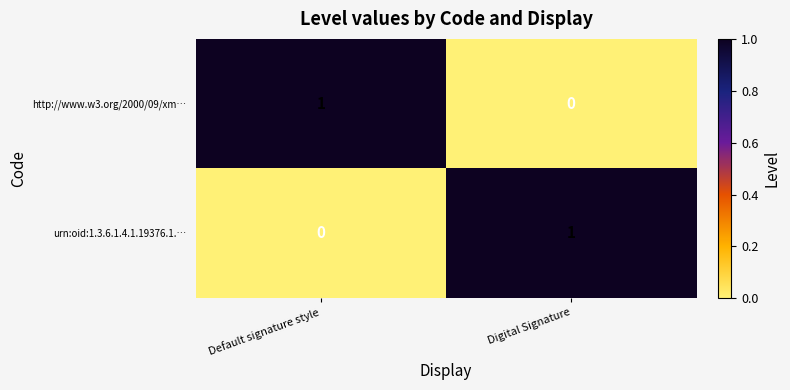

How many series are shown in this chart?

2